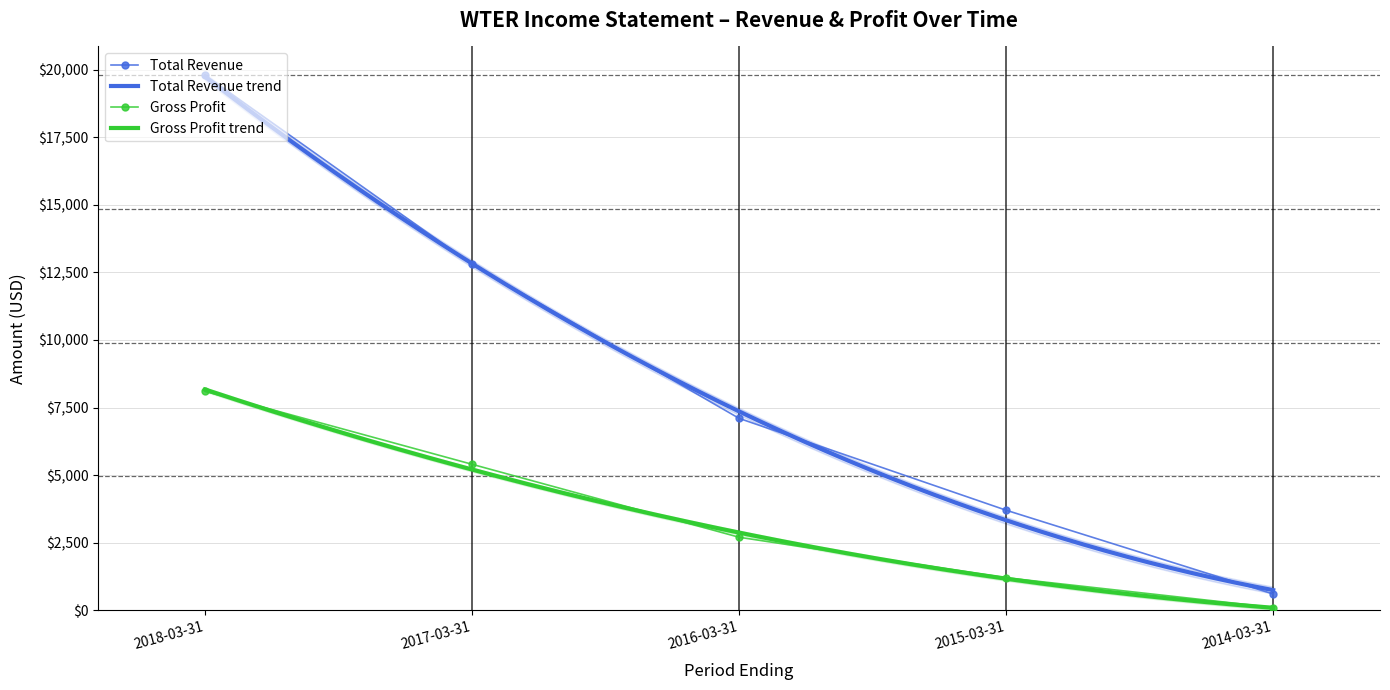

At which label is Total Revenue closest to 10200?

2017-03-31